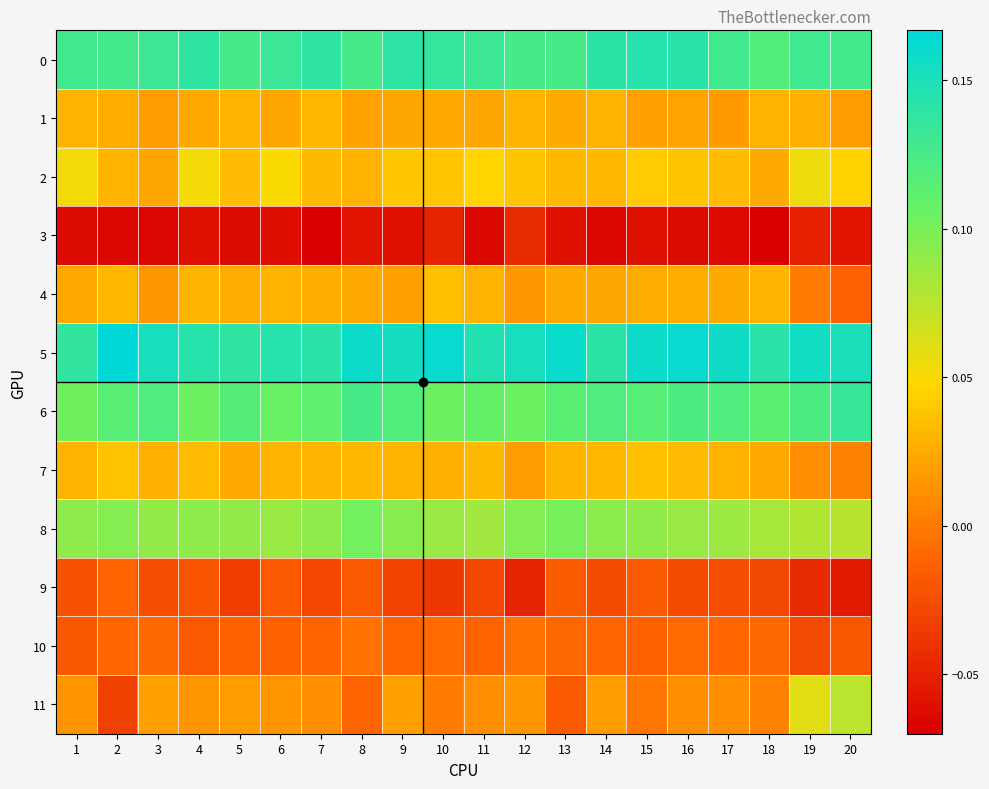

Between 2 and 11, which is larger?

11